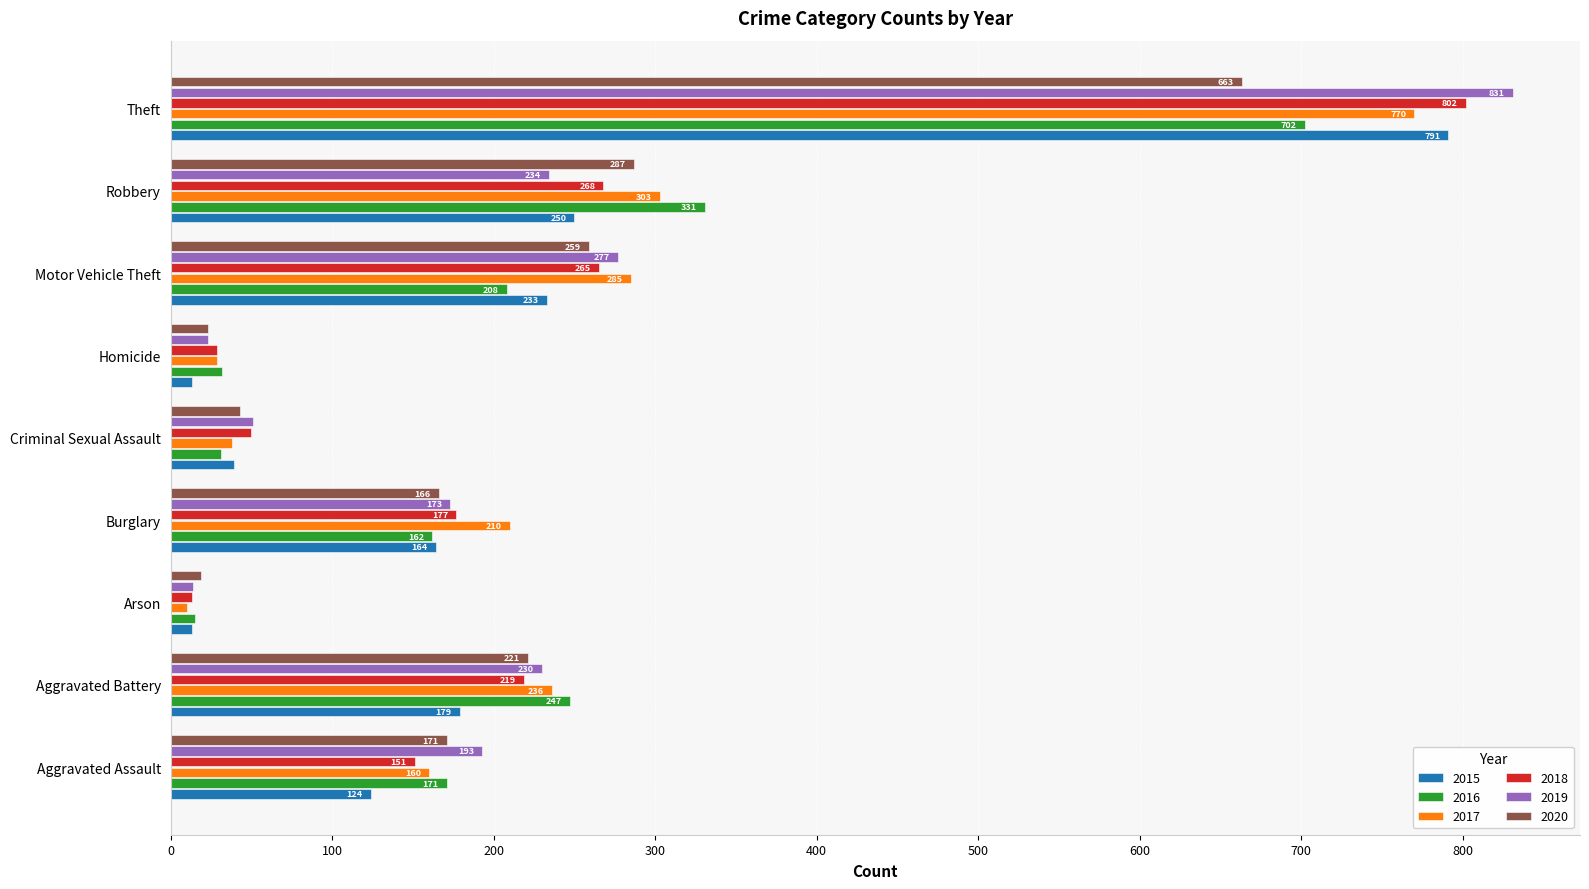

True or false: 2018 has a value of 177 at Burglary.

True